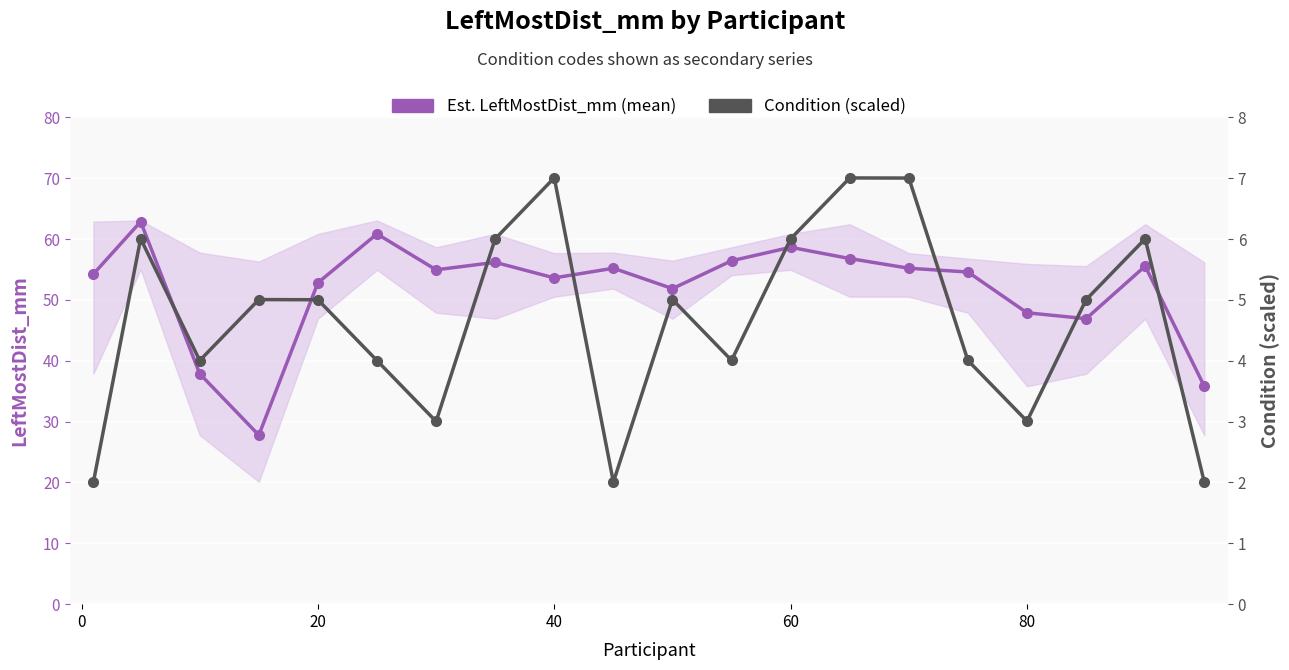

Count the number of categories in the chart.

20